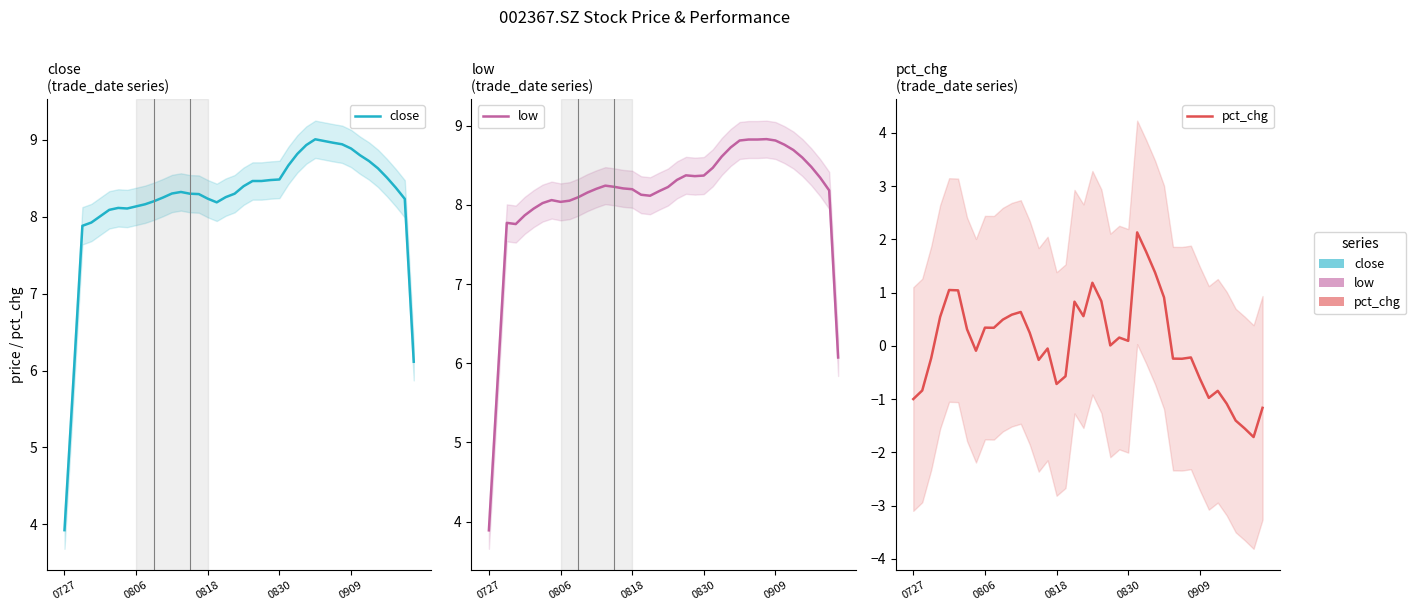

True or false: close has a value of 12.0 at 20.

False